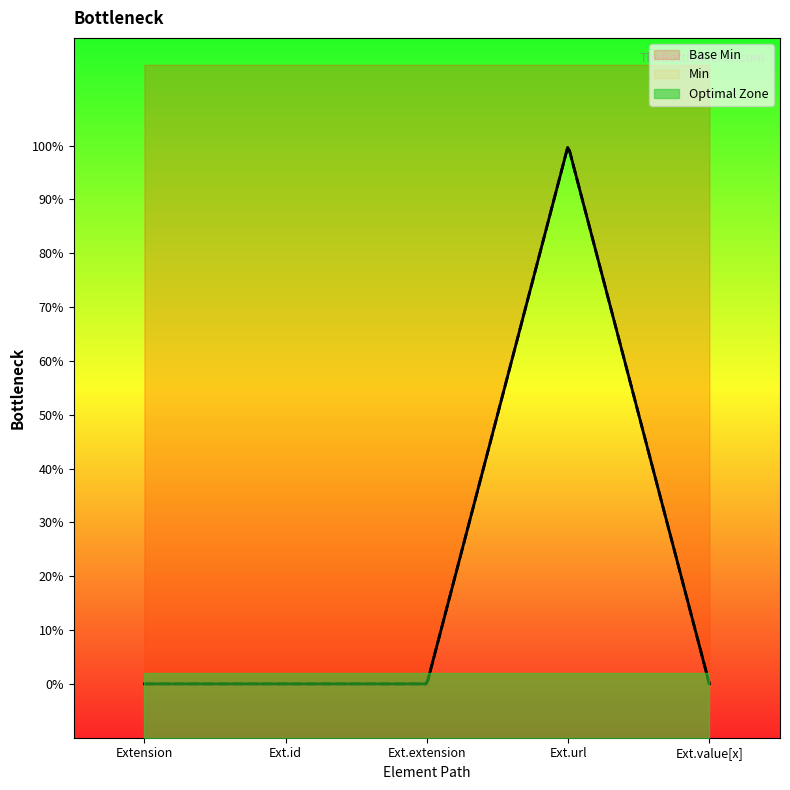

The Min series shows 0 at Extension.id. True or false?

True